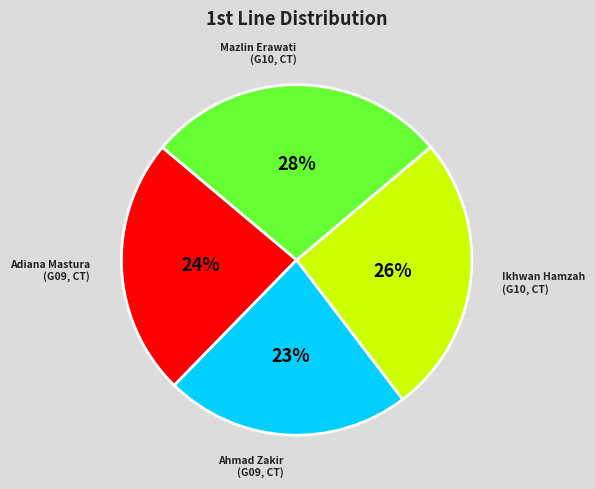

Is there any slice that represents more than half of the pie?

No